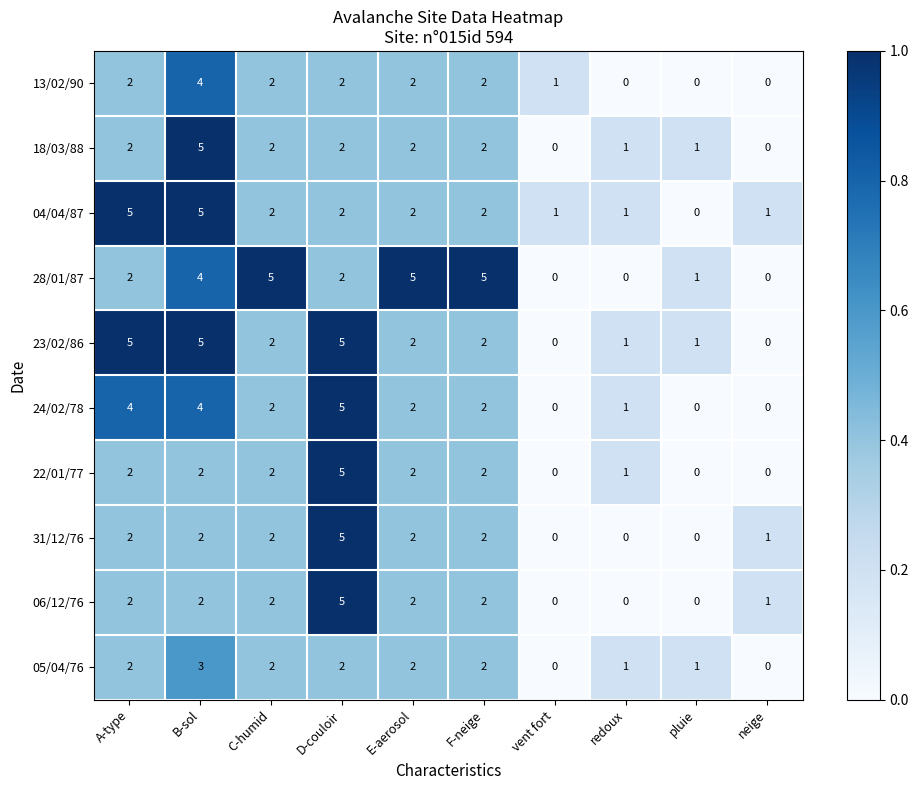

Between A-type and B-sol, which series saw the biggest shift?

18/03/88